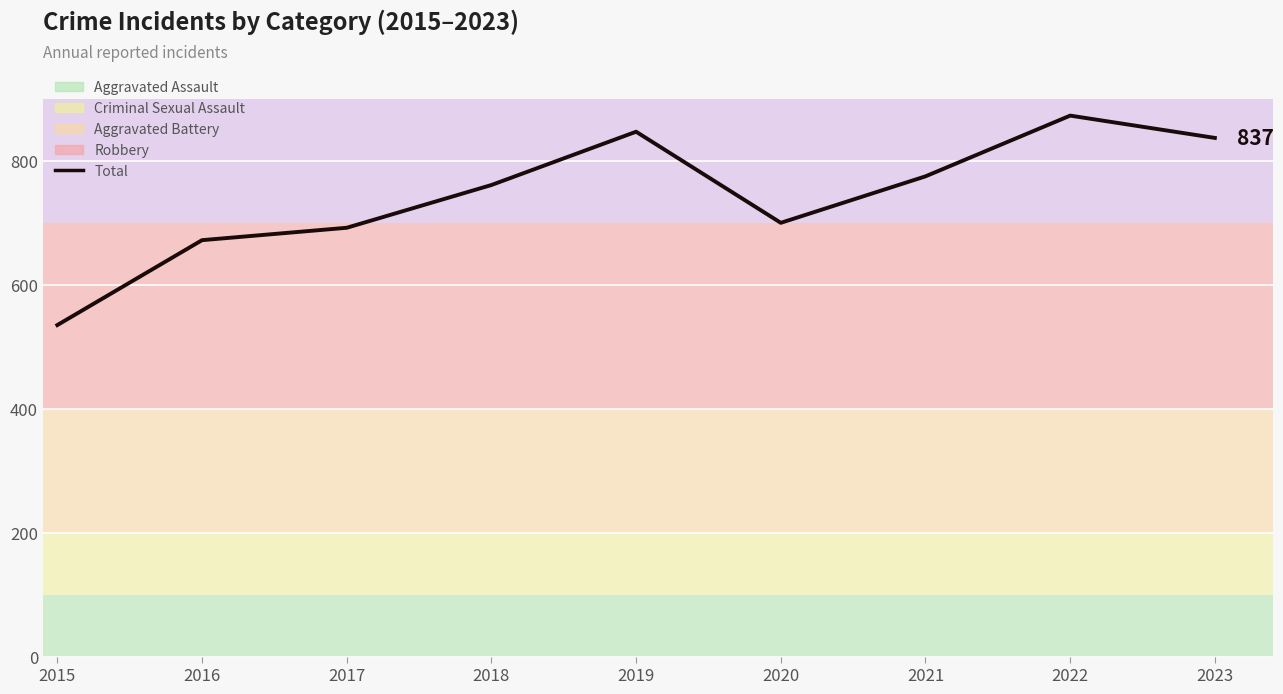

What is the minimum value shown in the chart?

535